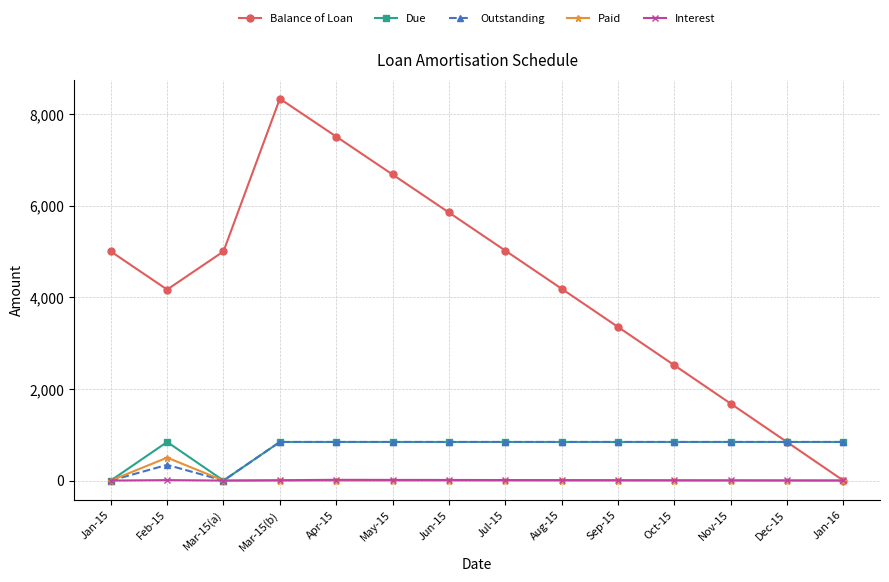

What is the label of the 2nd point from the left?

Feb-15